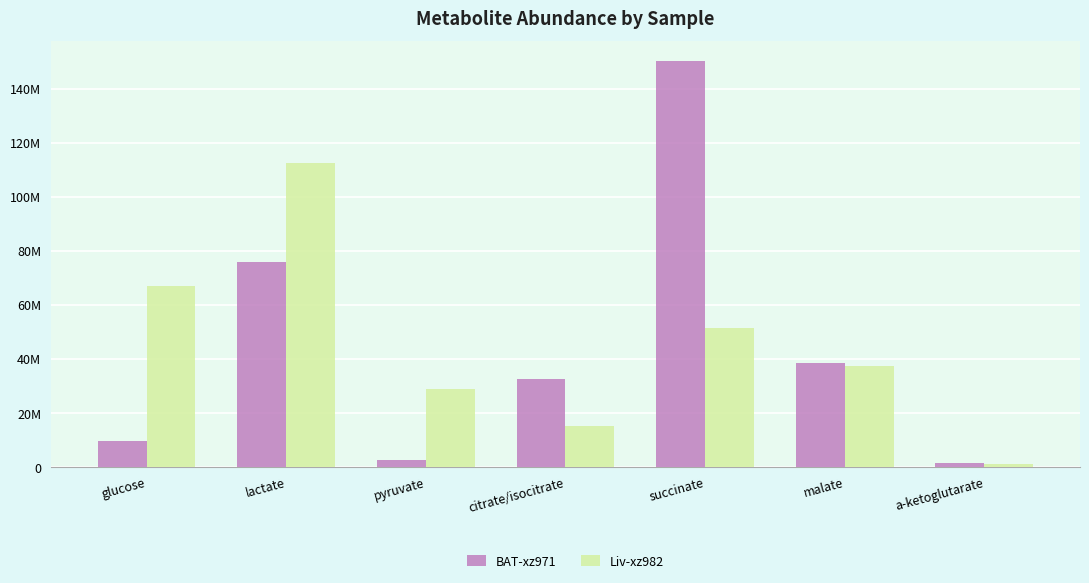

The value of BAT-xz971 at pyruvate is 1766122.0. True or false?

False